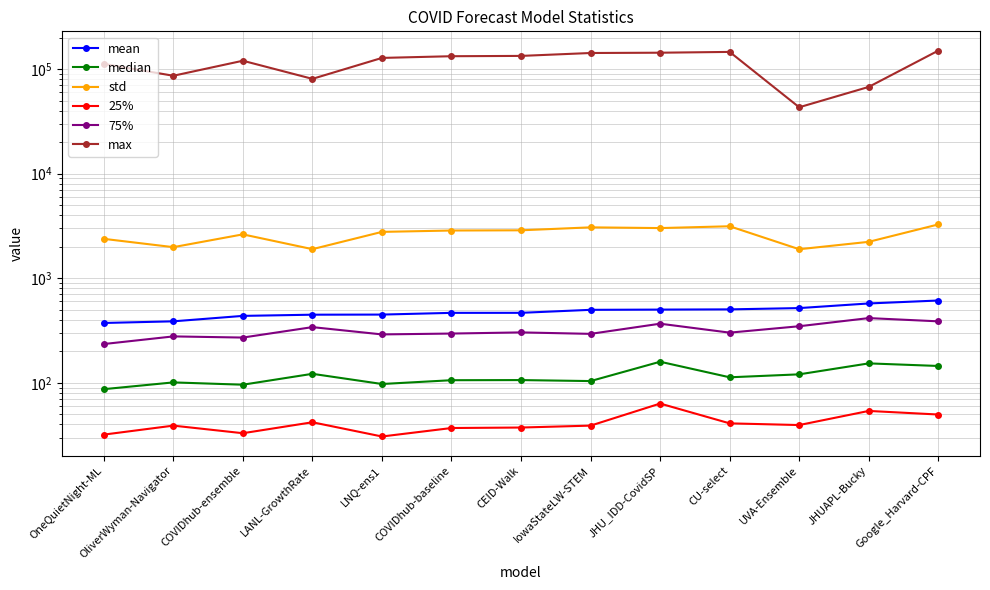

What are all the series names shown in the legend?

mean, median, std, 25%, 75%, max